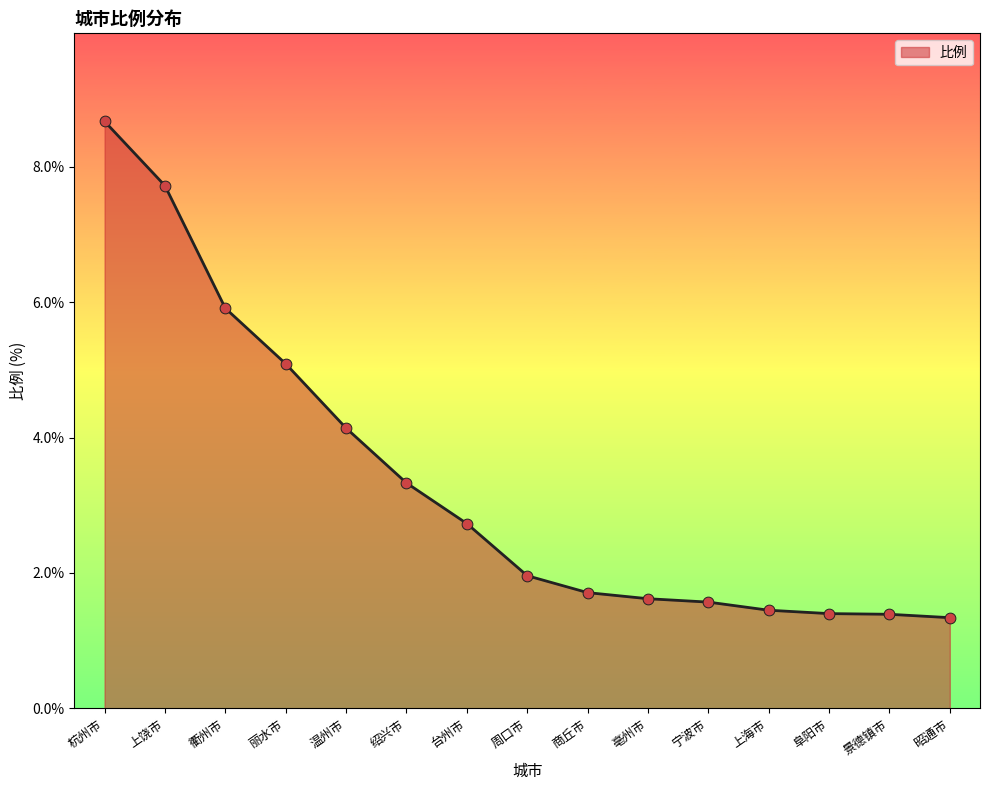

Which has a higher value, 上饶市 or 上海市?

上饶市